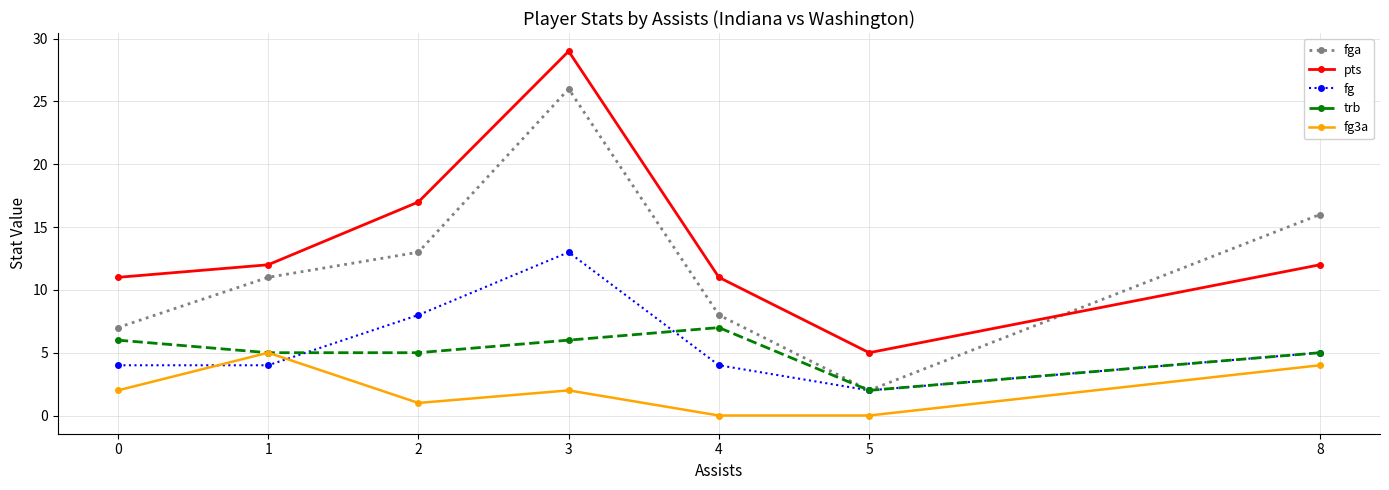

How many distinct data groups are displayed?

5